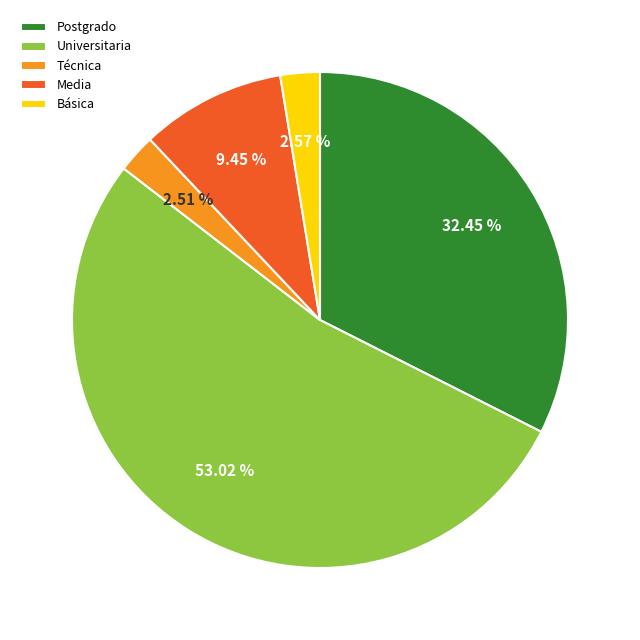

Which slice is the largest?

Universitaria